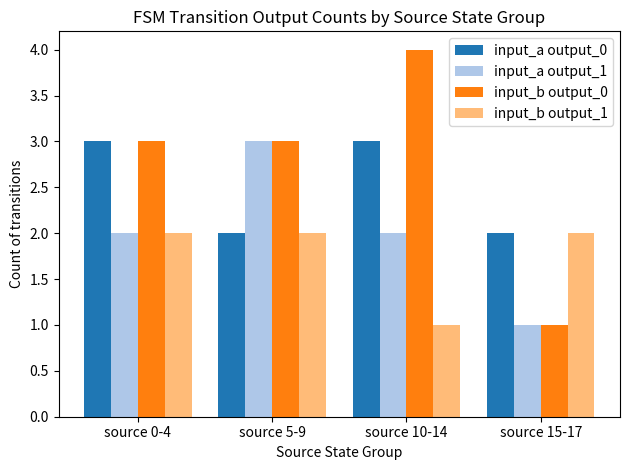

Reading left to right, what are all the values shown in this chart?

input_a output_0: source 0-4=3	source 5-9=2	source 10-14=3	source 15-17=2
input_a output_1: source 0-4=2	source 5-9=3	source 10-14=2	source 15-17=1
input_b output_0: source 0-4=3	source 5-9=3	source 10-14=4	source 15-17=1
input_b output_1: source 0-4=2	source 5-9=2	source 10-14=1	source 15-17=2